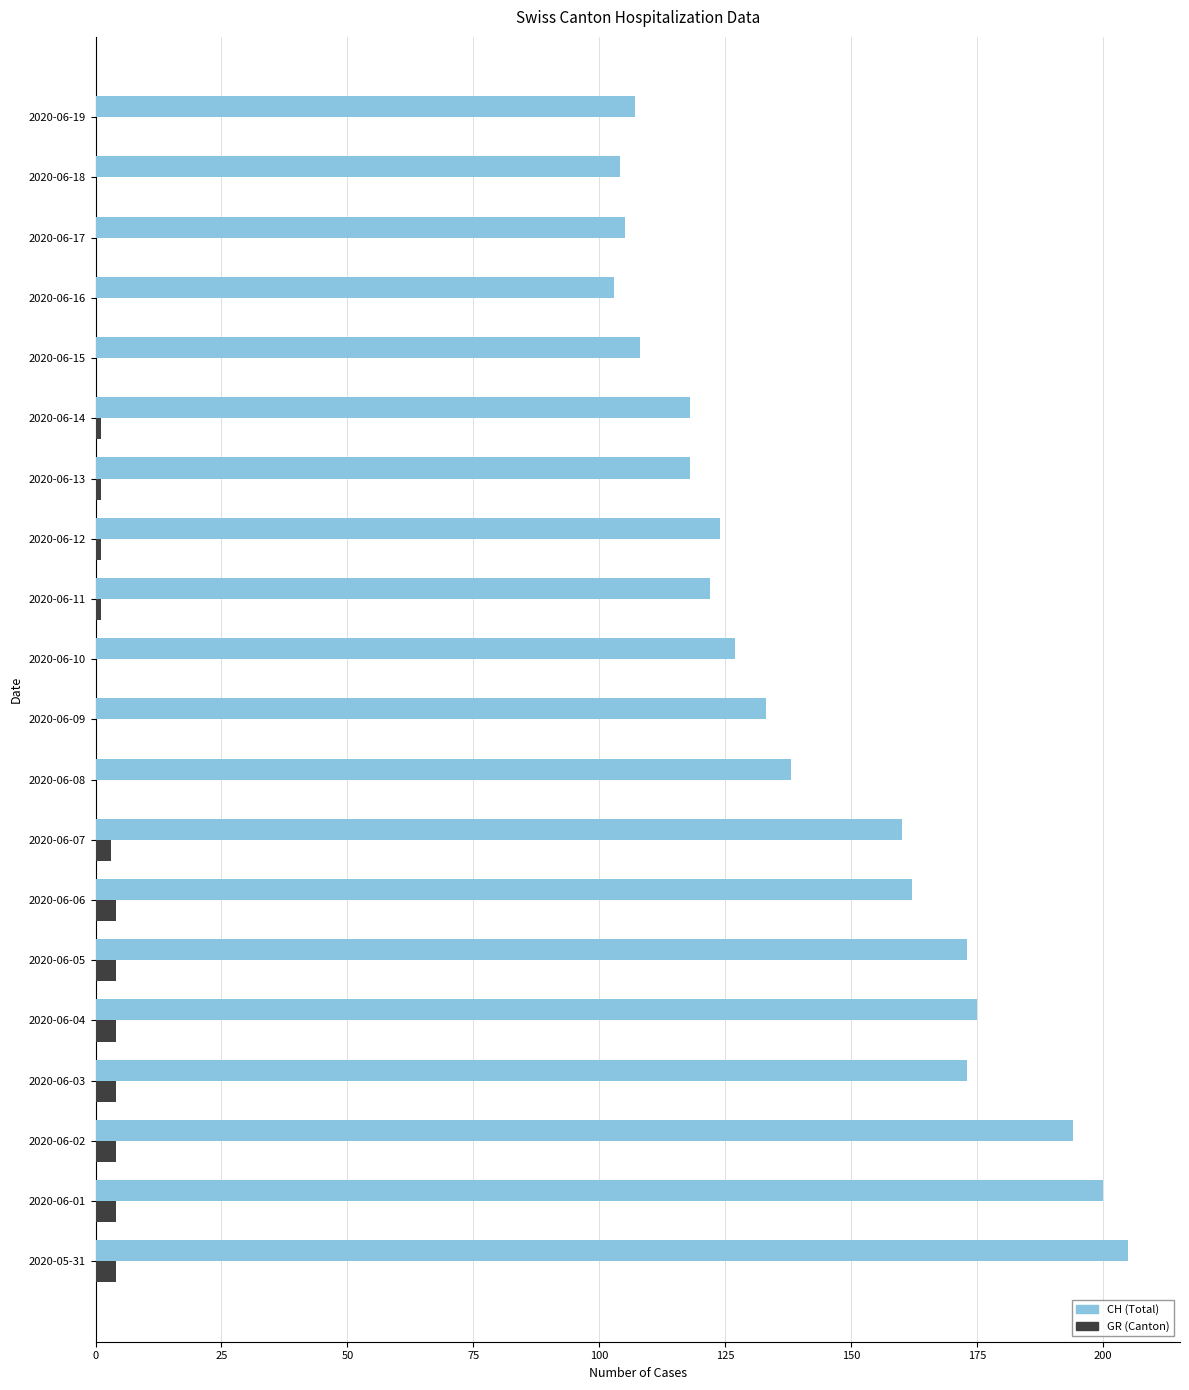

The value of GR (Canton) at 2020-06-15 is 0. True or false?

True